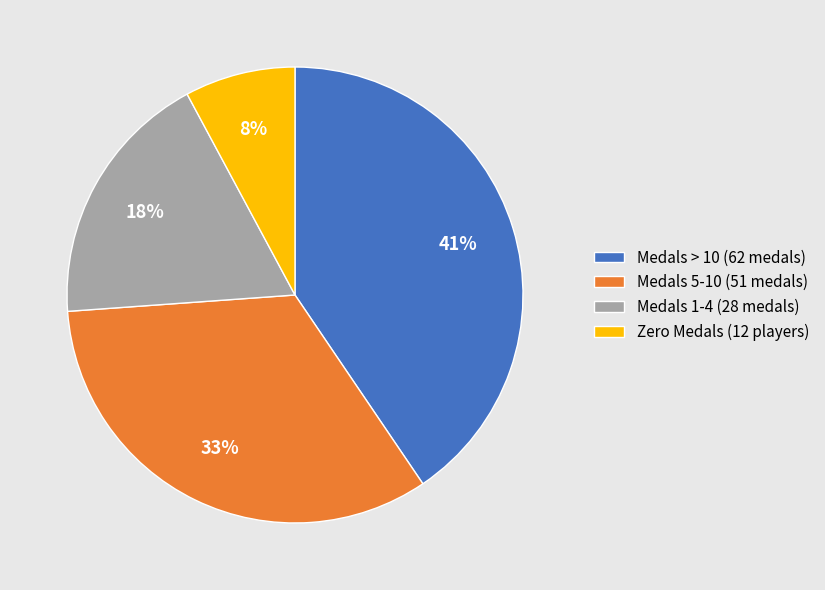

Approximately how many times larger is the value at Medals > 10 (62 medals) compared to Medals 5-10 (51 medals)?

1.2